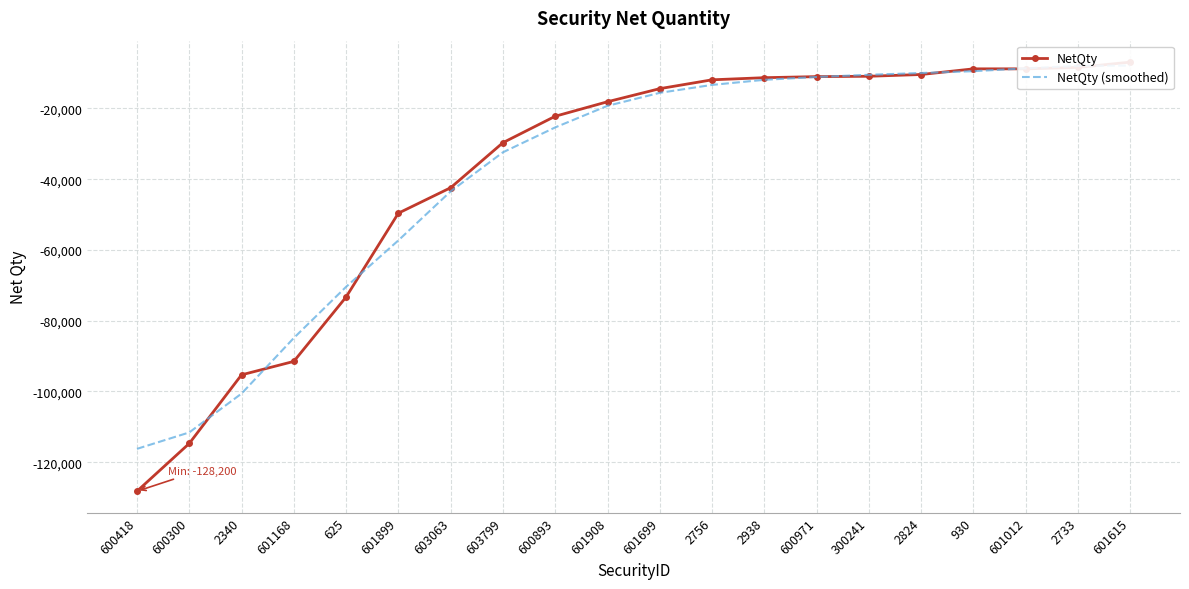

What is the value of the NetQty (smoothed) point at the 13th from the left?

-11900